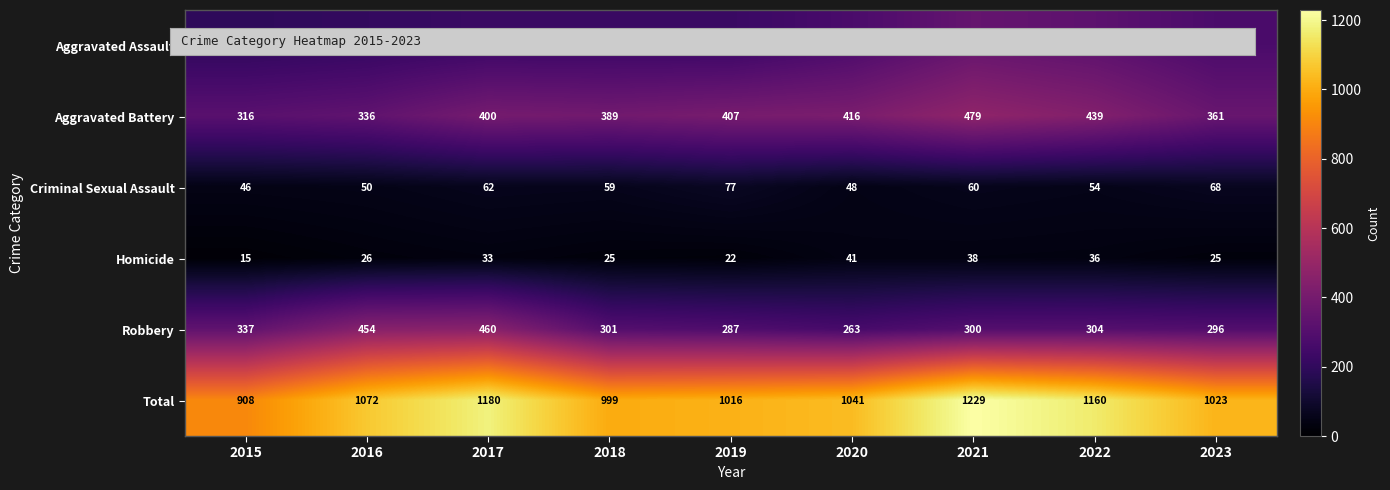

What is the minimum value shown in the chart?

15